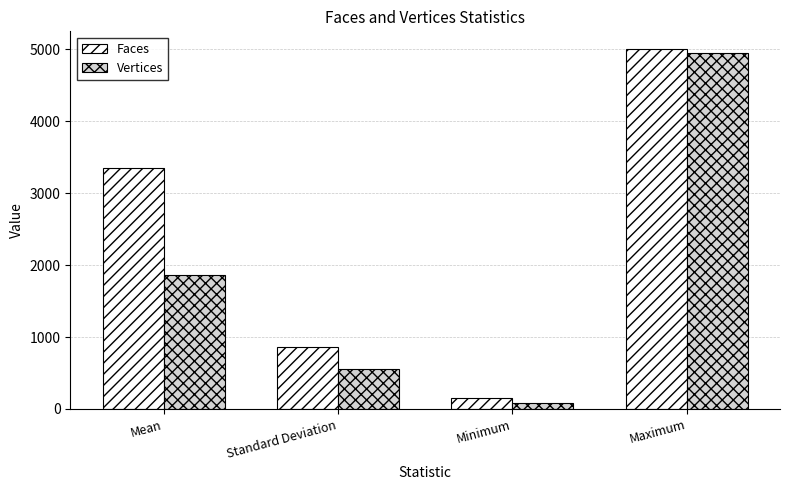

The value of Faces at Maximum is 5000.0. True or false?

True